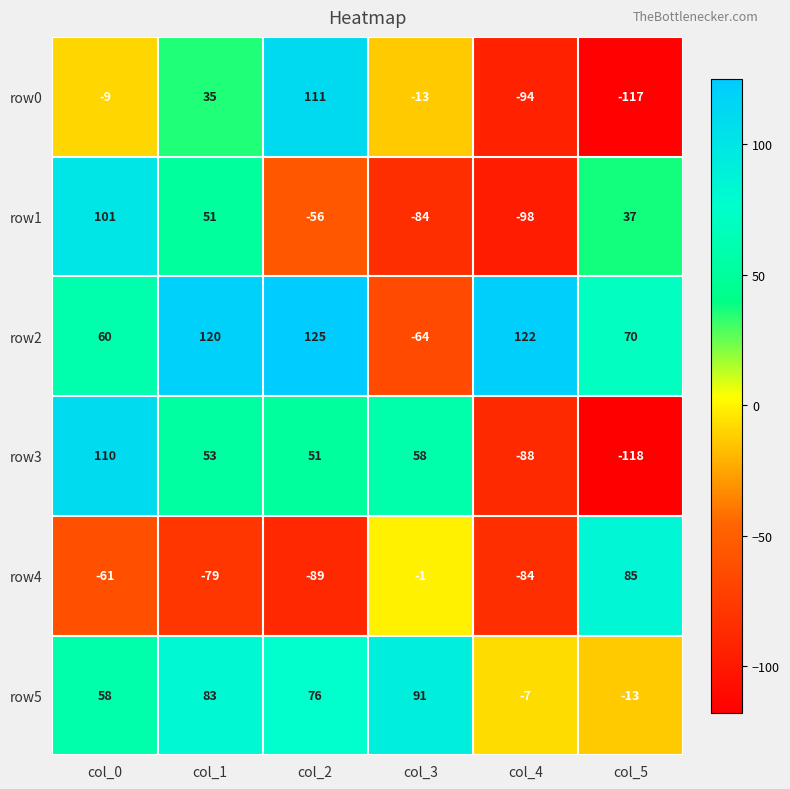

What is the difference between the row1 values at col_2 and col_3?

28